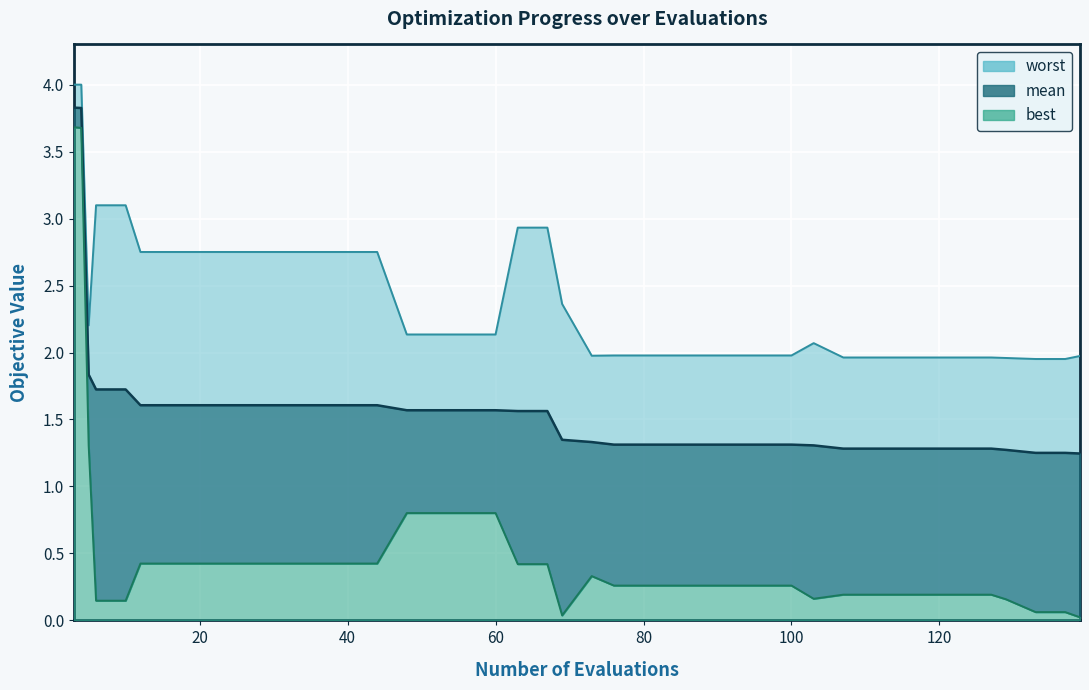

At 40, list the series in order from largest to smallest.

worst, mean, best